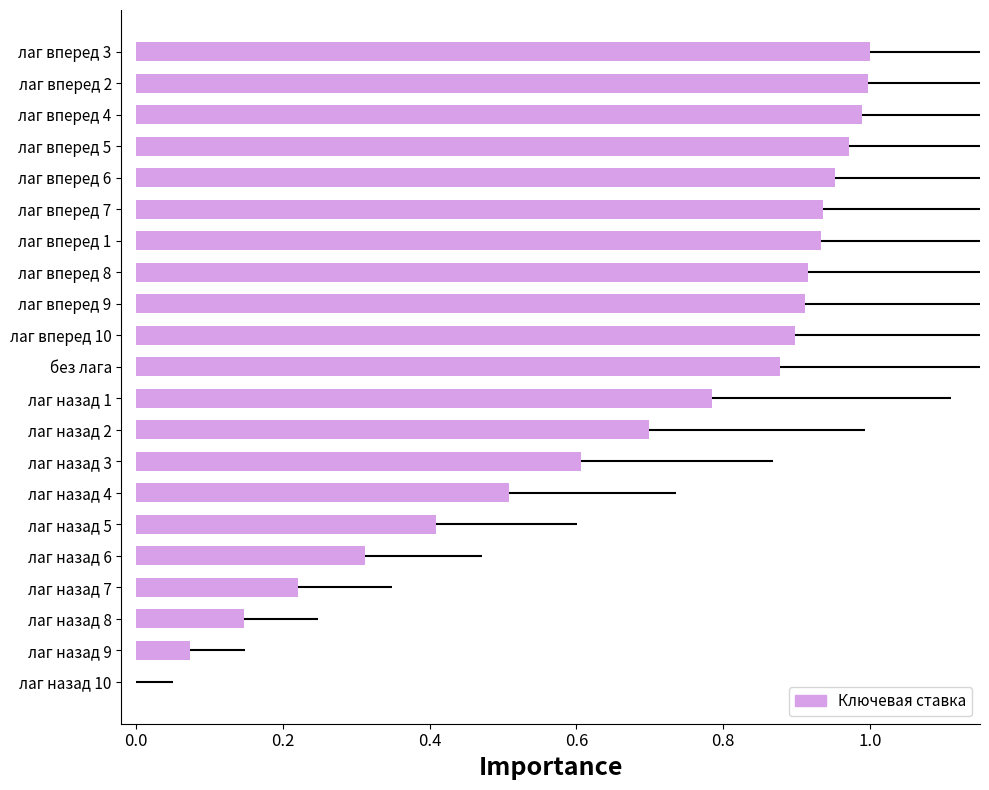

Which has a higher value, лаг назад 3 or лаг назад 8?

лаг назад 3